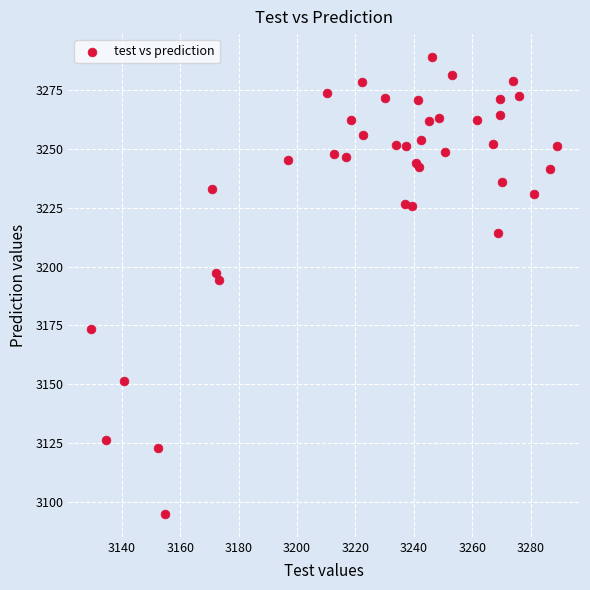

What Y value in the scatter plot is closest to 3191?

3194.2